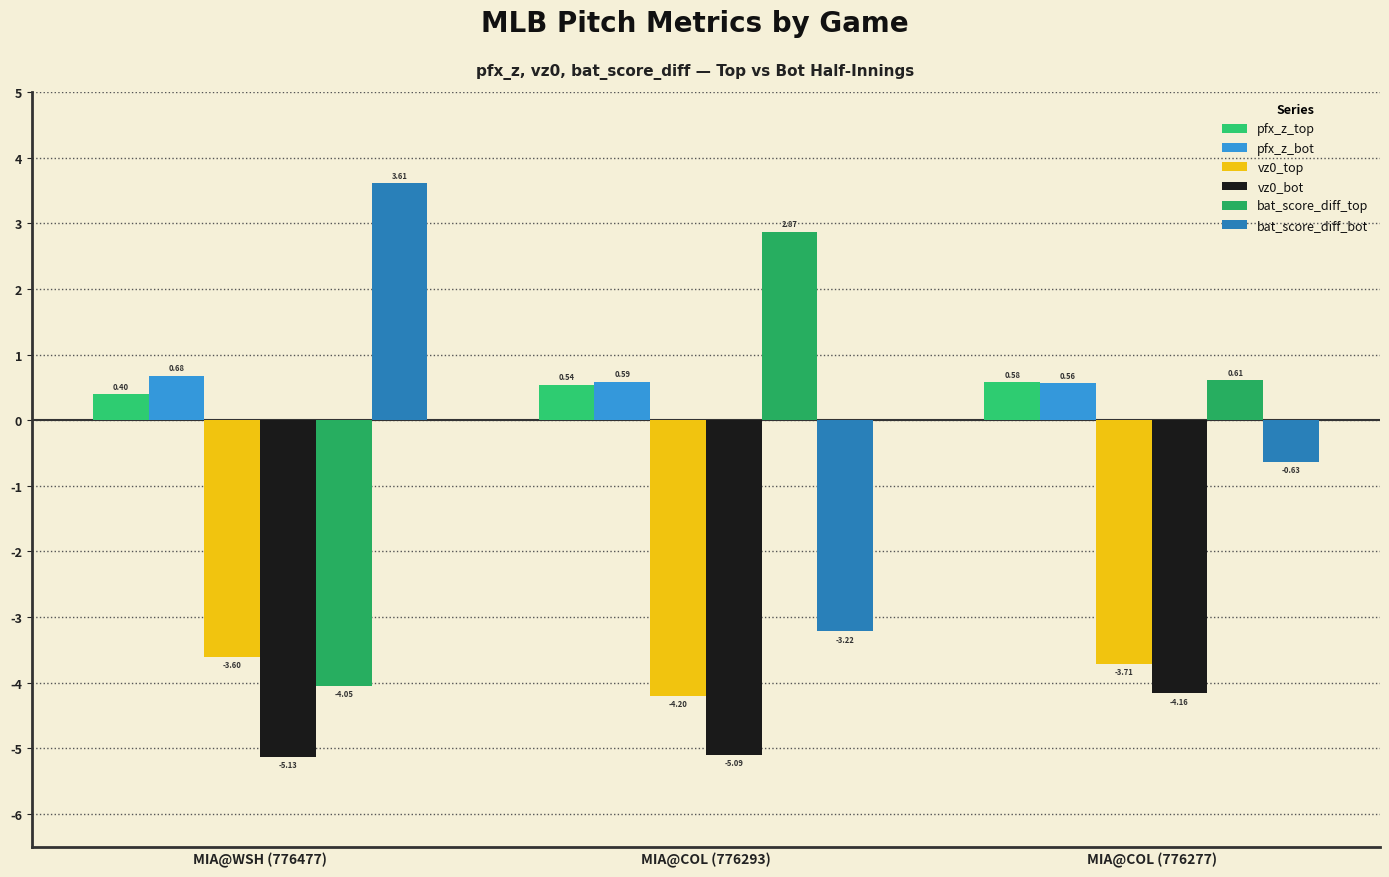

What is the difference between the highest and lowest values at MIA@COL (776293)?

8.0